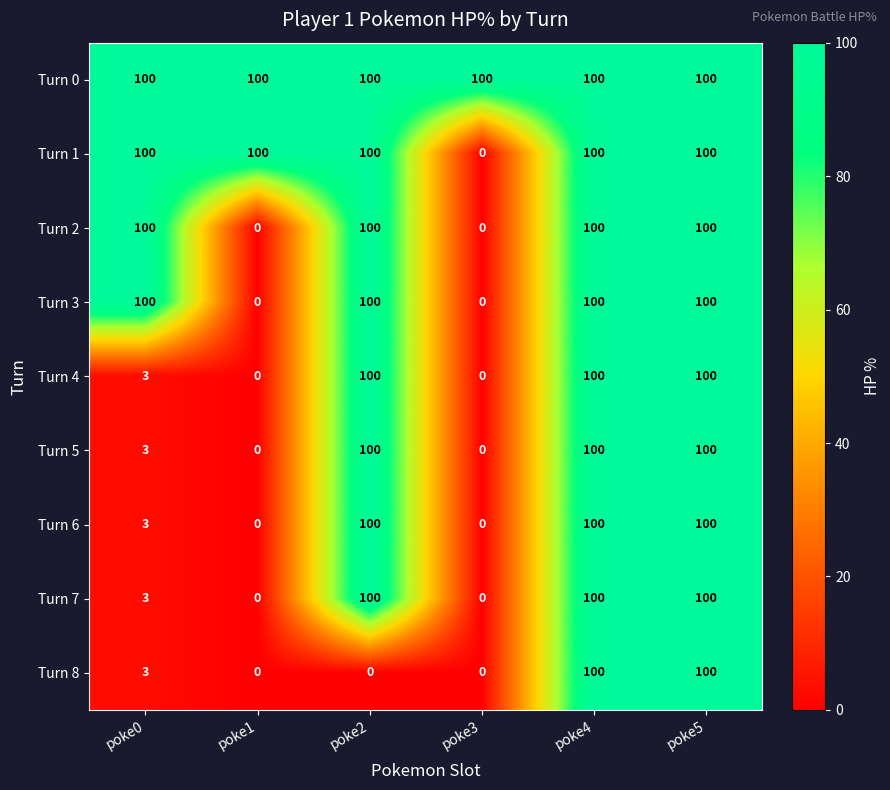

What is the maximum value for Turn 0?

100